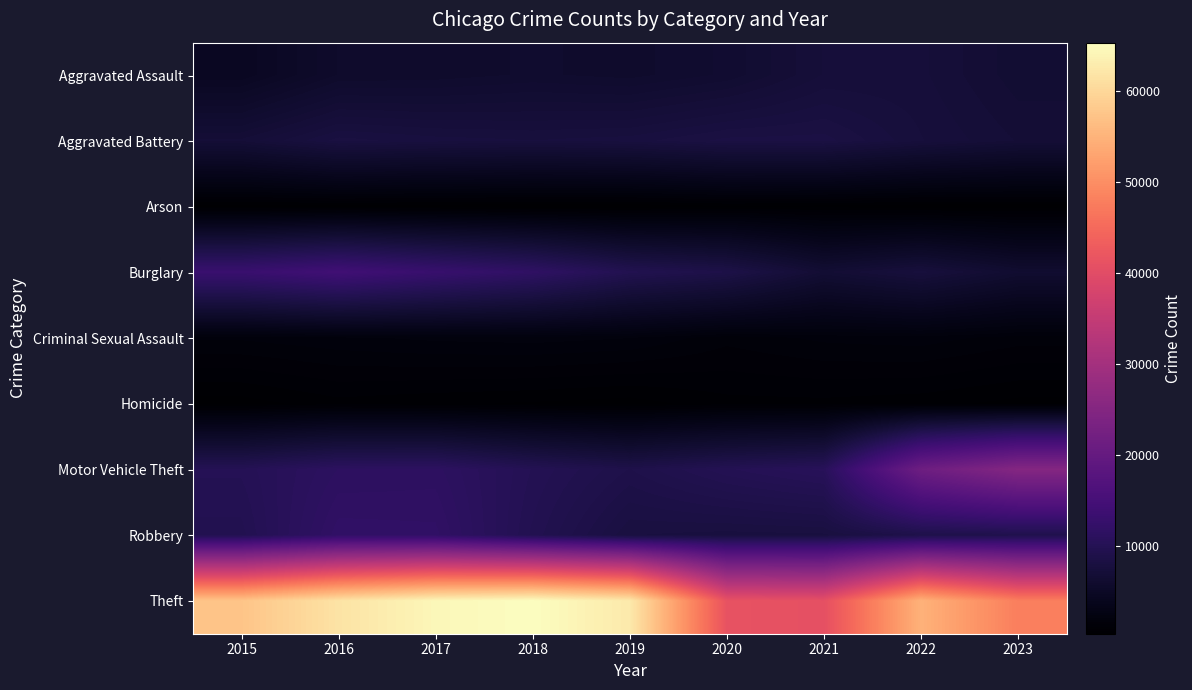

Rank the series by their maximum value, from highest to lowest.

Theft, Motor Vehicle Theft, Burglary, Robbery, Aggravated Battery, Aggravated Assault, Criminal Sexual Assault, Homicide, Arson